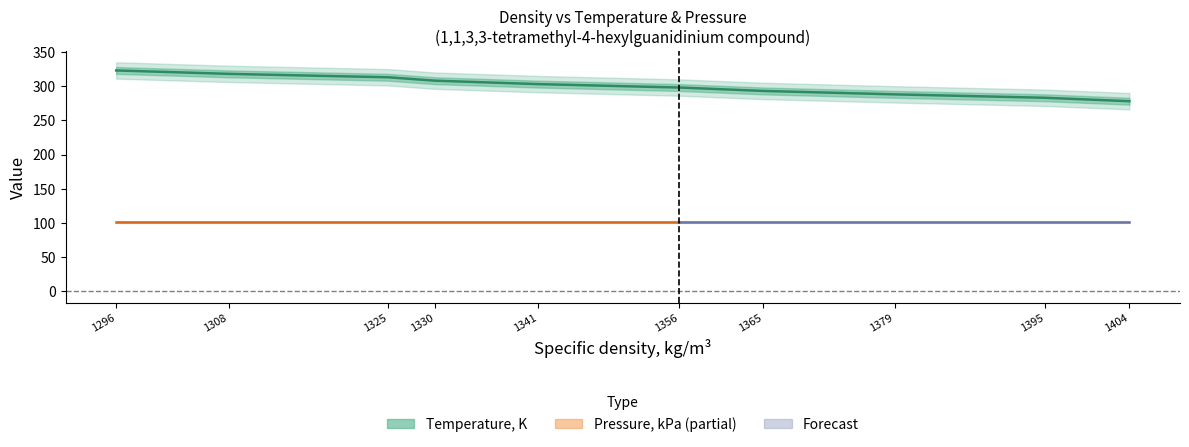

Rank the categories by value from highest to lowest.

1296, 1308, 1325, 1330, 1341, 1356, 1365, 1379, 1395, 1404